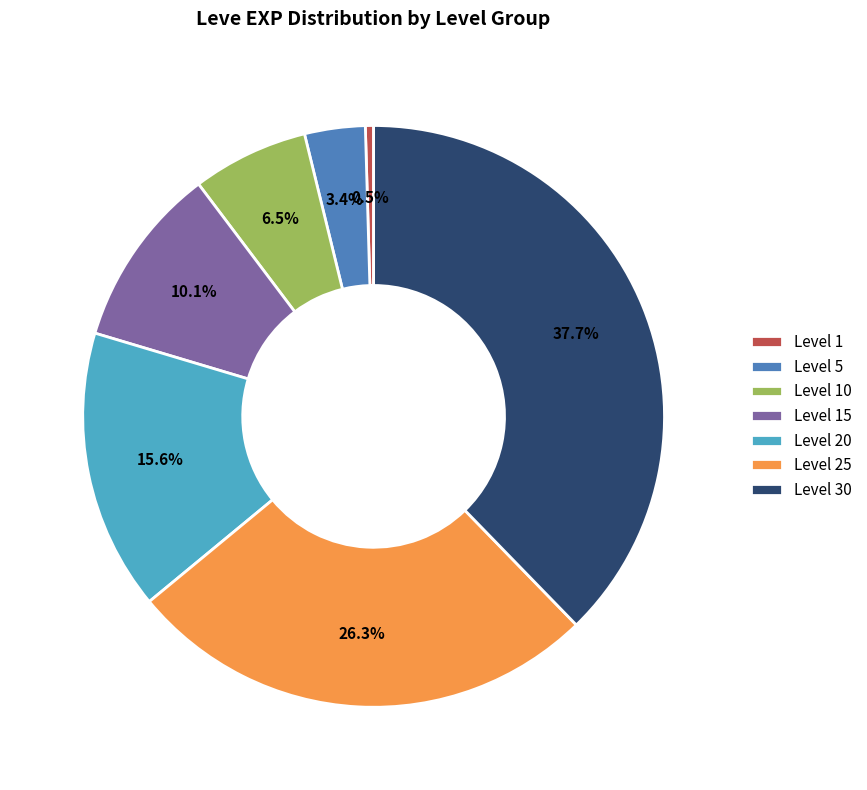

Which has a higher value, Level 30 or Level 25?

Level 30